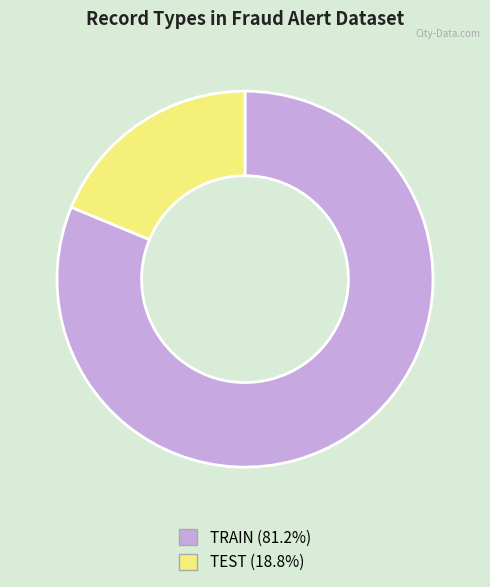

Does TEST (18.8%) account for over 50% of the chart?

No